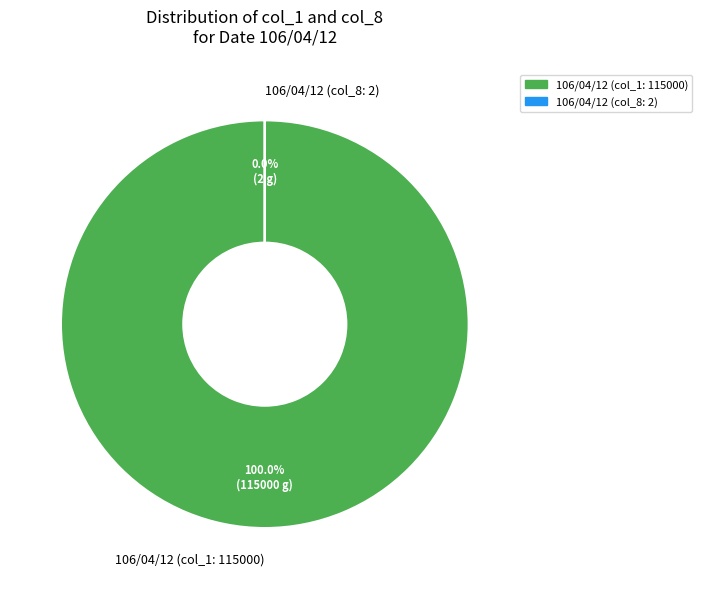

Is 106/04/12 the majority of the pie?

Yes